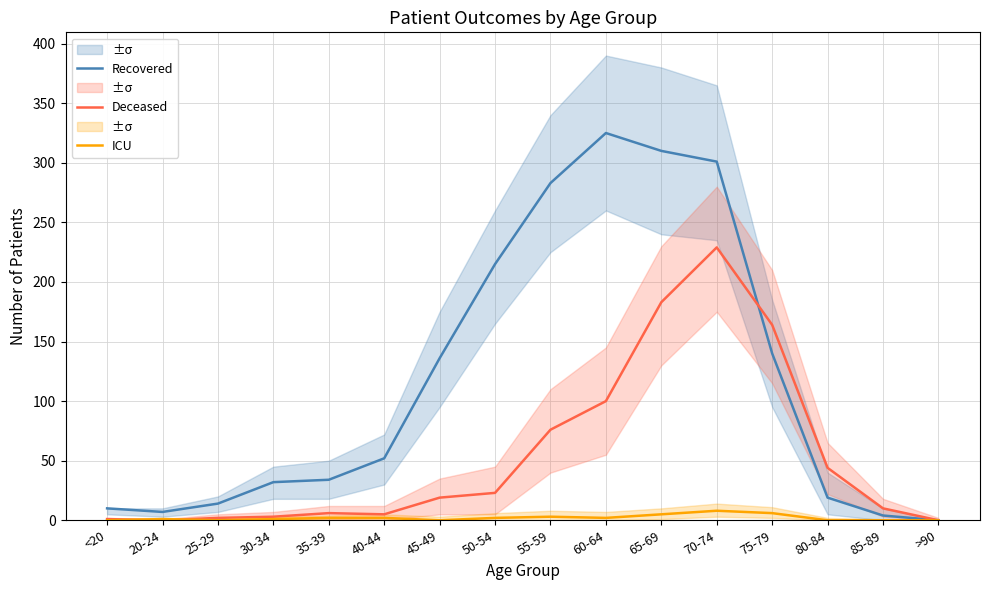

Does the chart have visible grid lines?

Yes